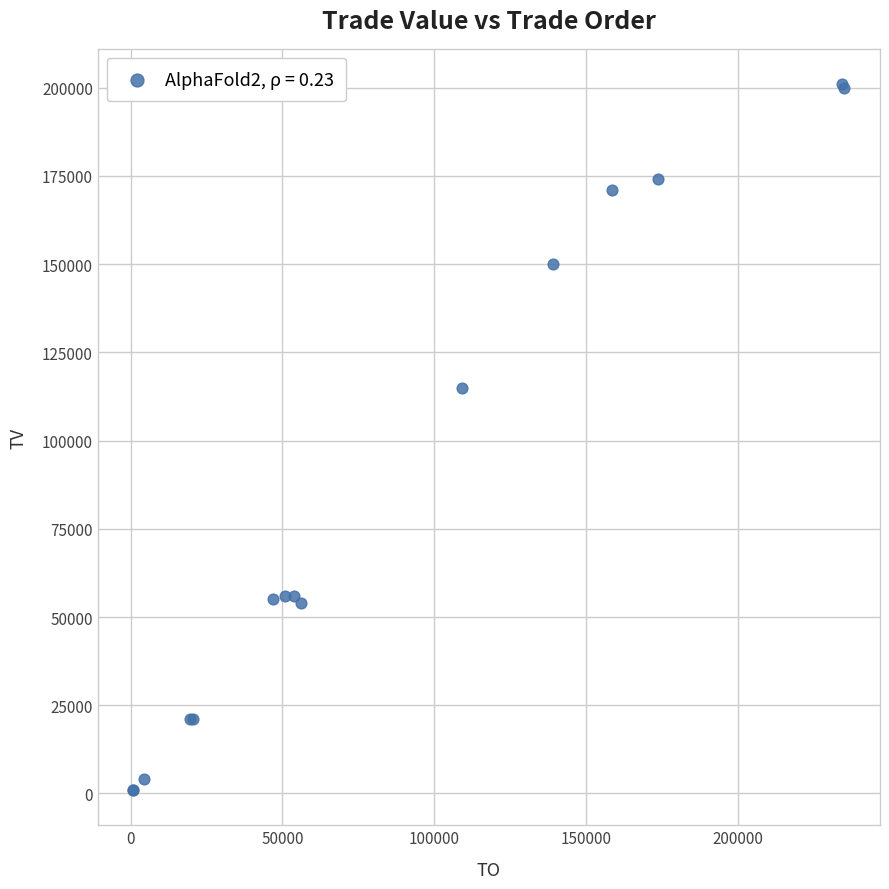

What Y value in the scatter plot is closest to 101000?

115000